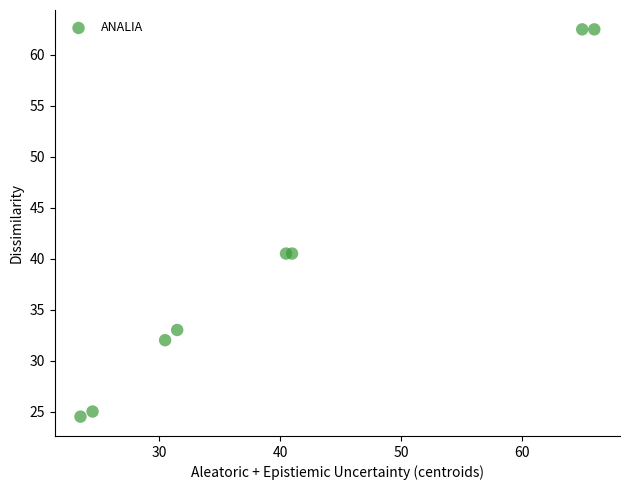

What is the range of X values (max minus min)?

42.5